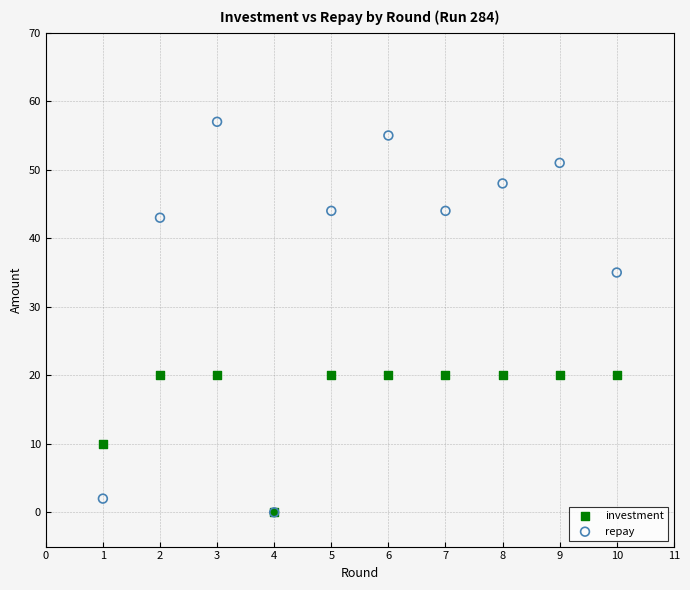

Which series reaches the maximum Y coordinate?

repay